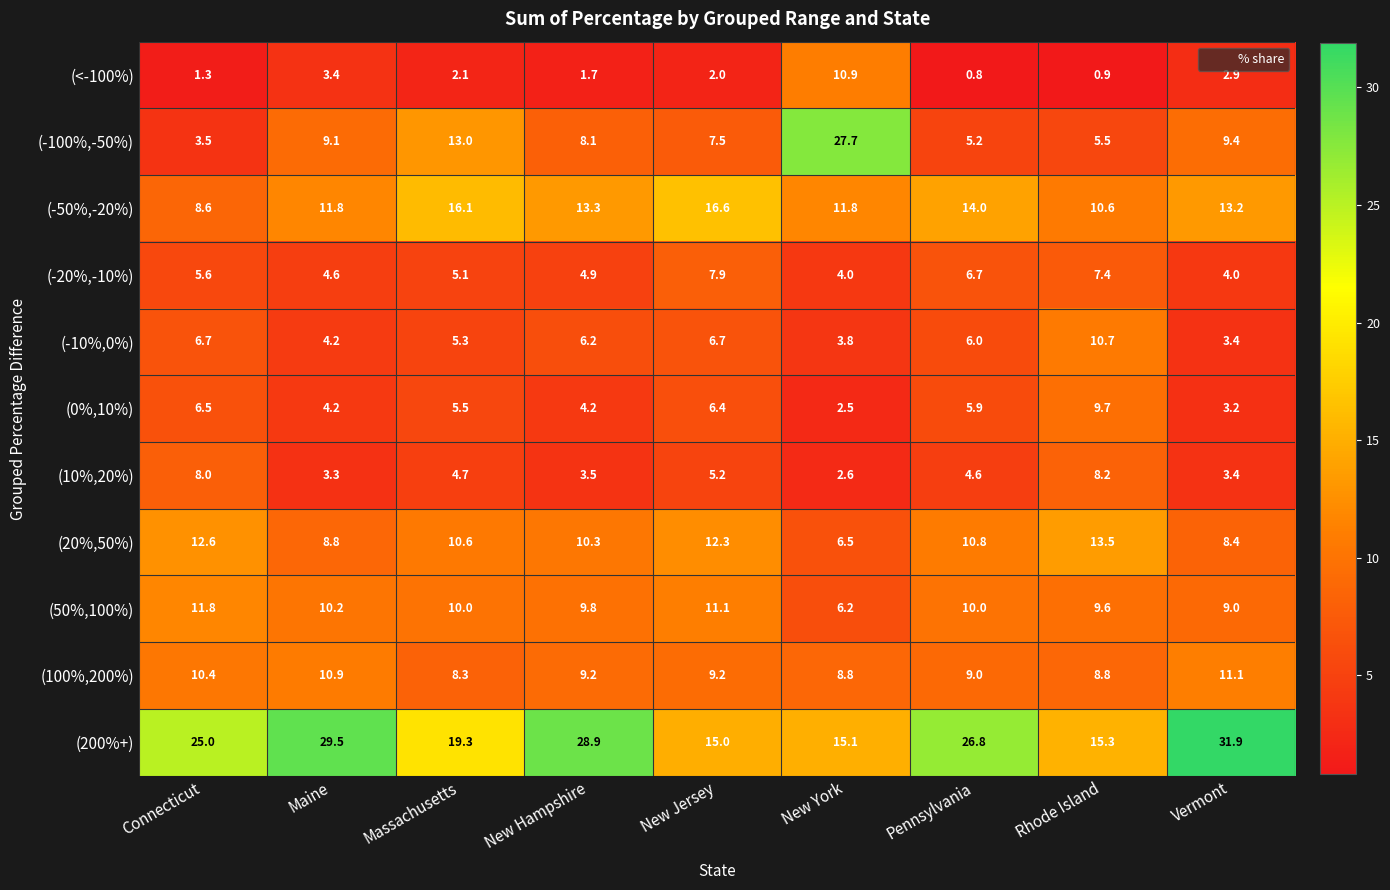

What is the total value across all series at Vermont?

99.9